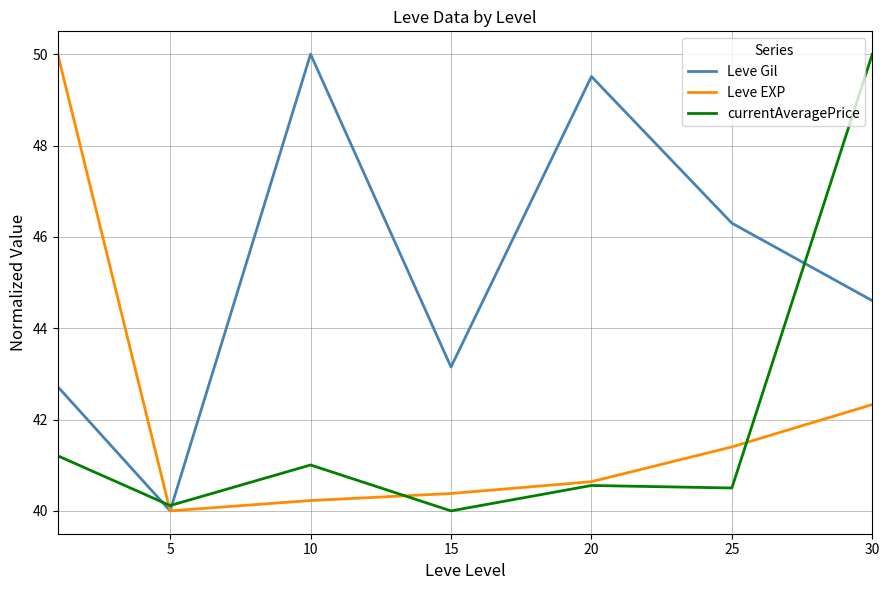

What is the minimum value for Leve Gil?

40.0